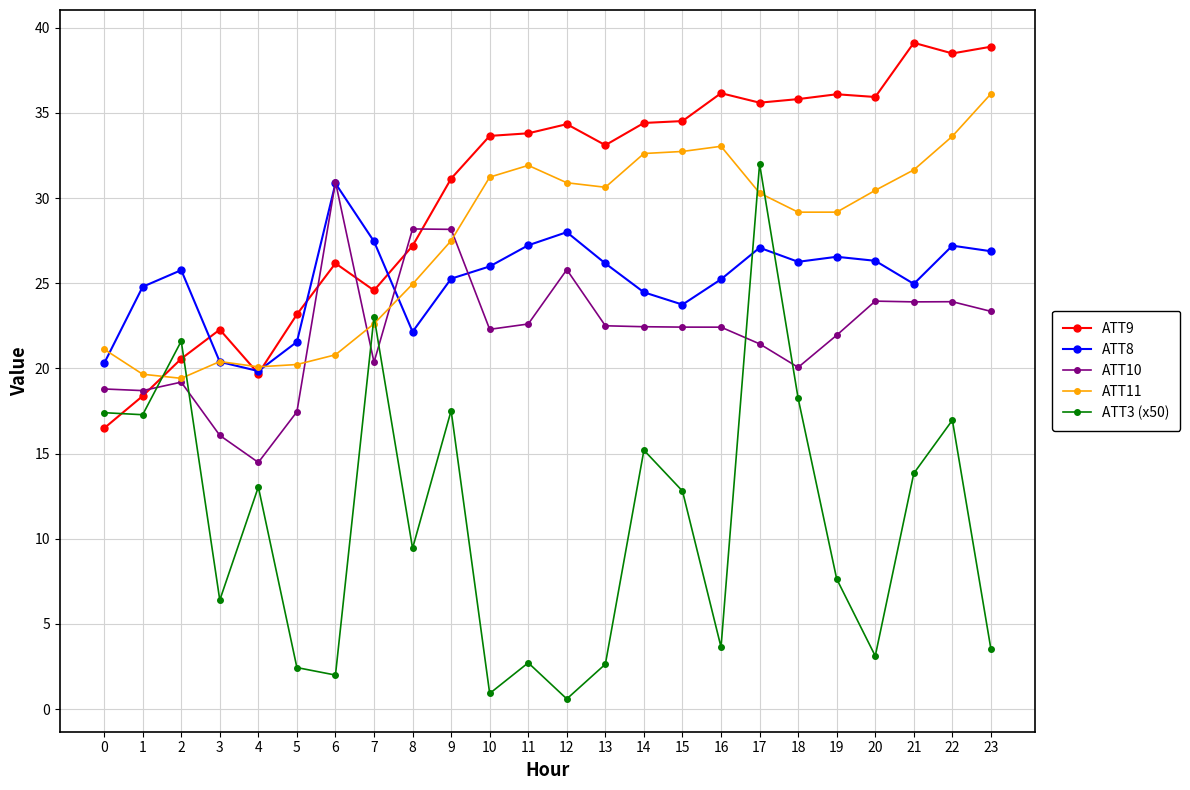

What is the value of the ATT8 point at the 23rd from the left?

27.2